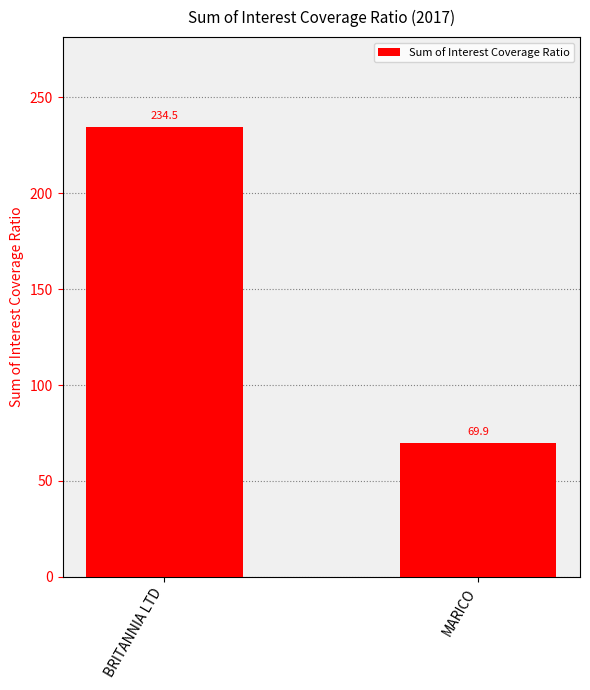

The chart shows a value of 131.6 at BRITANNIA LTD. True or false?

False